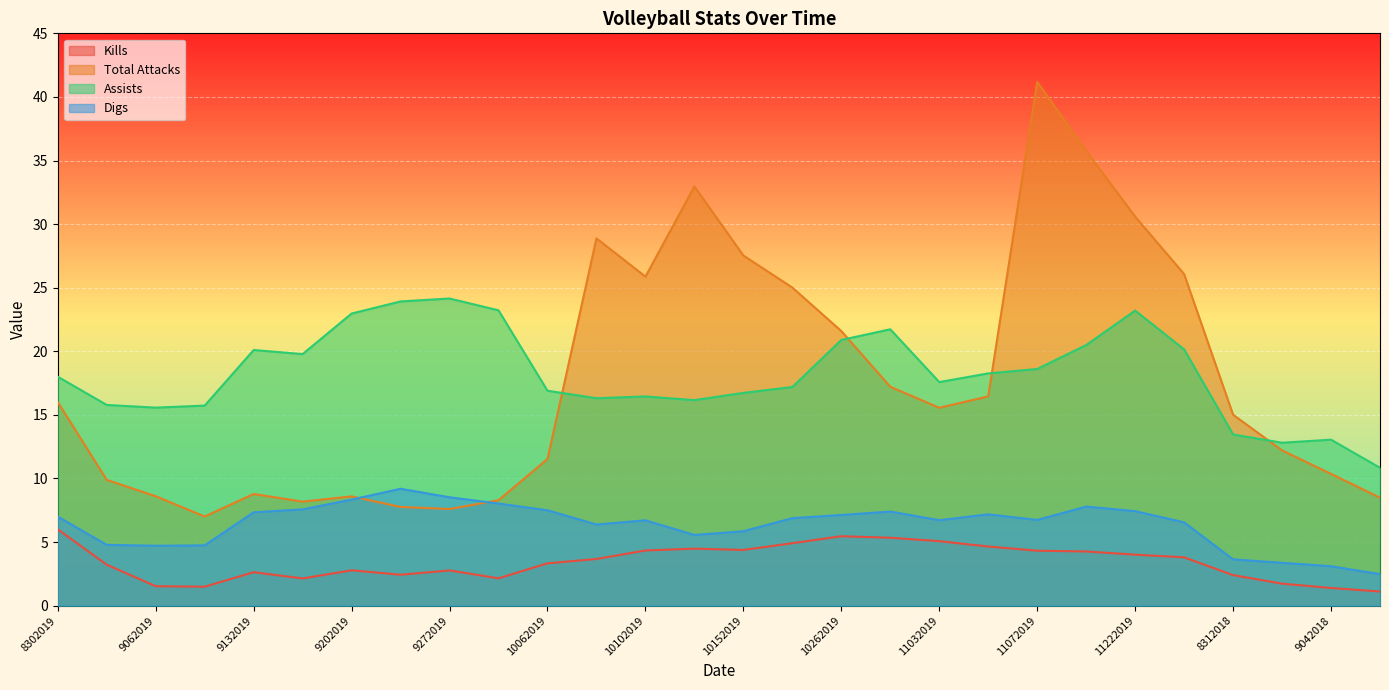

Which series has the largest total across all categories?

Assists